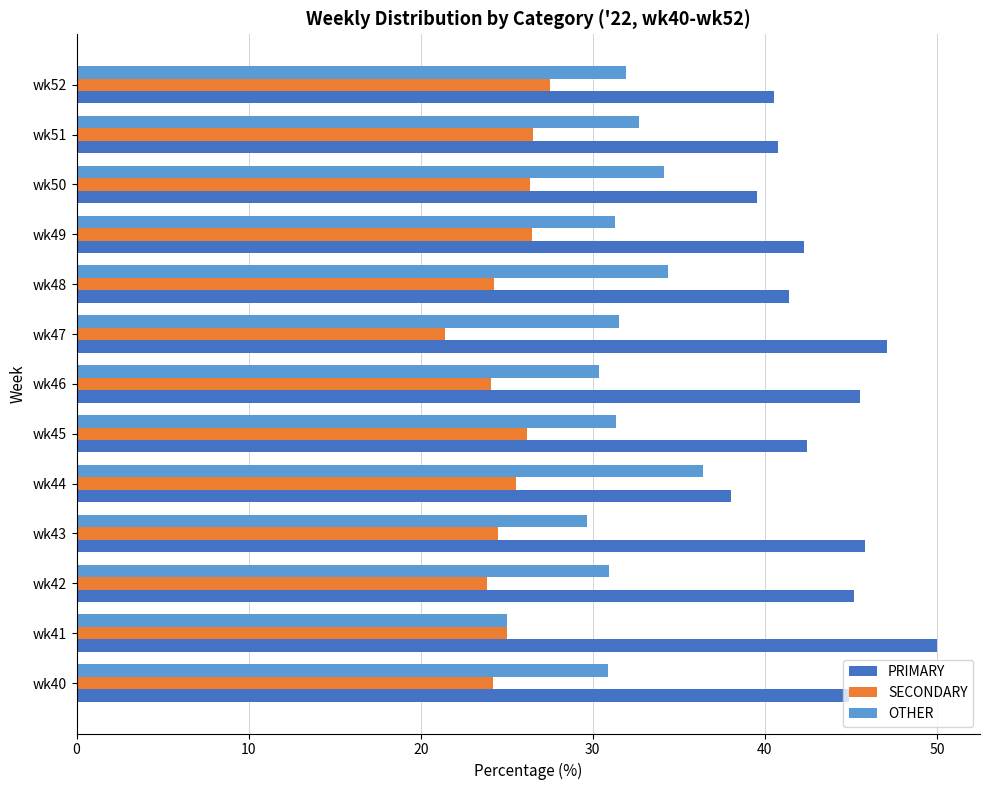

What is the total value across all series at wk47?

100.0